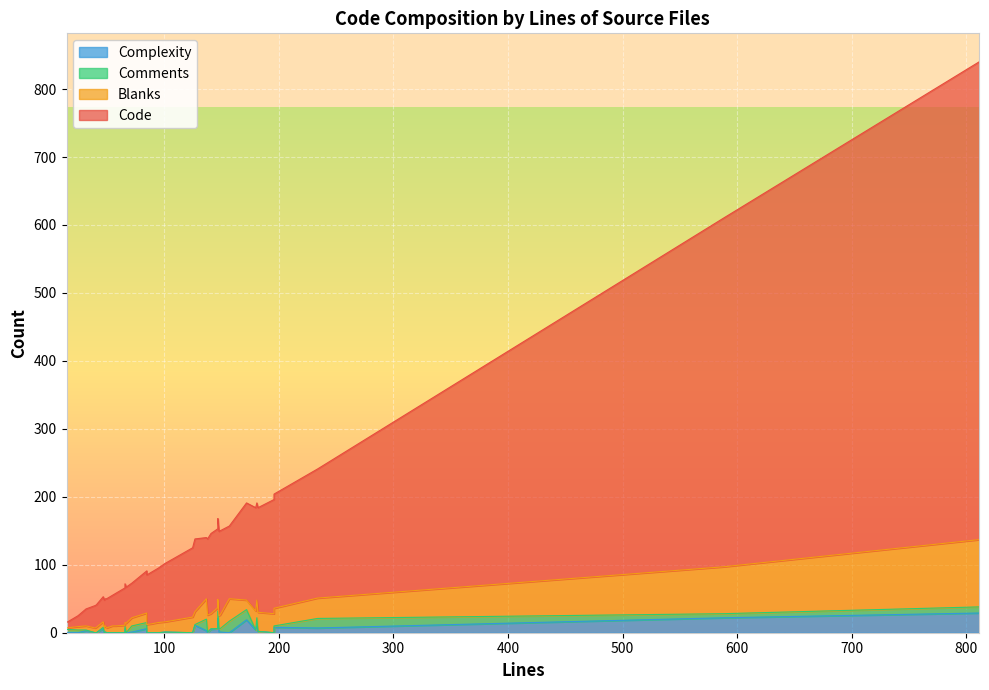

How many values in the Blanks series are below 15?

20